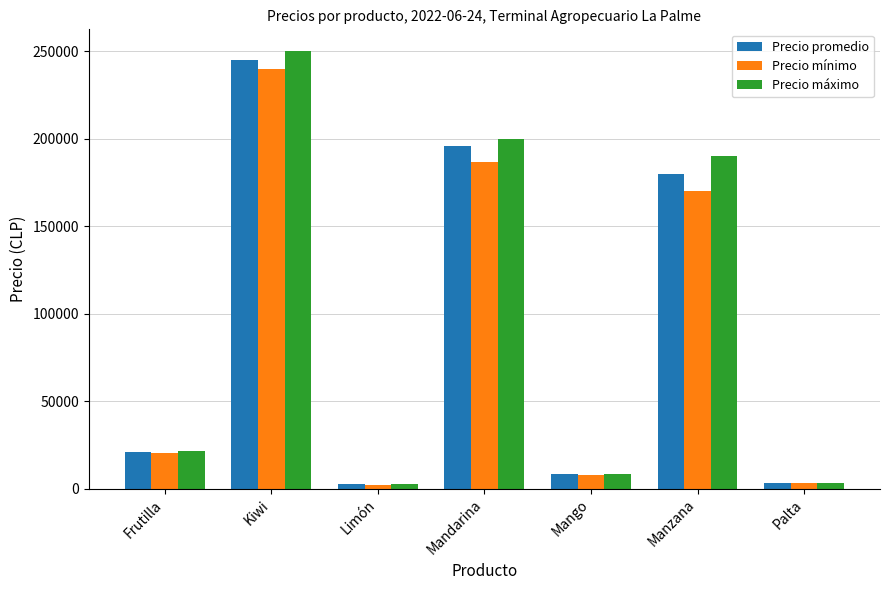

What is the spread (max minus min) of values at Manzana?

20000.0